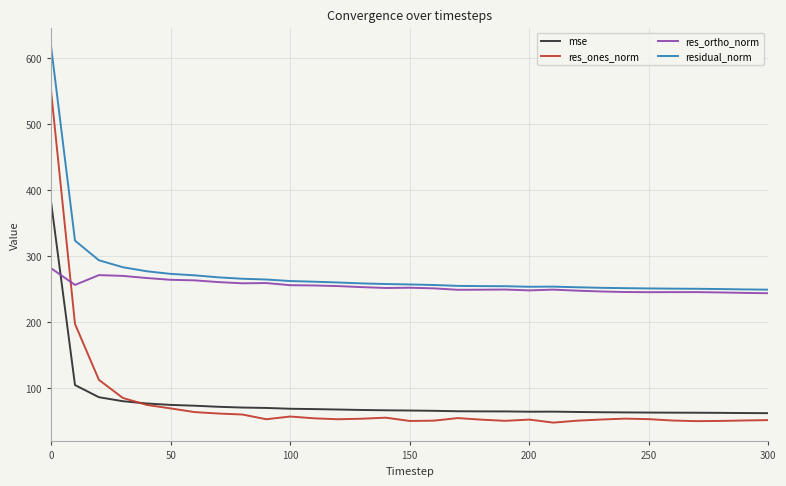

Is this an area chart (filled region under the line)?

No